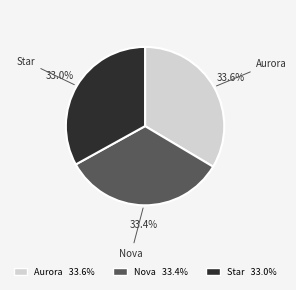

Is it true that Aurora is 34% of the pie?

True